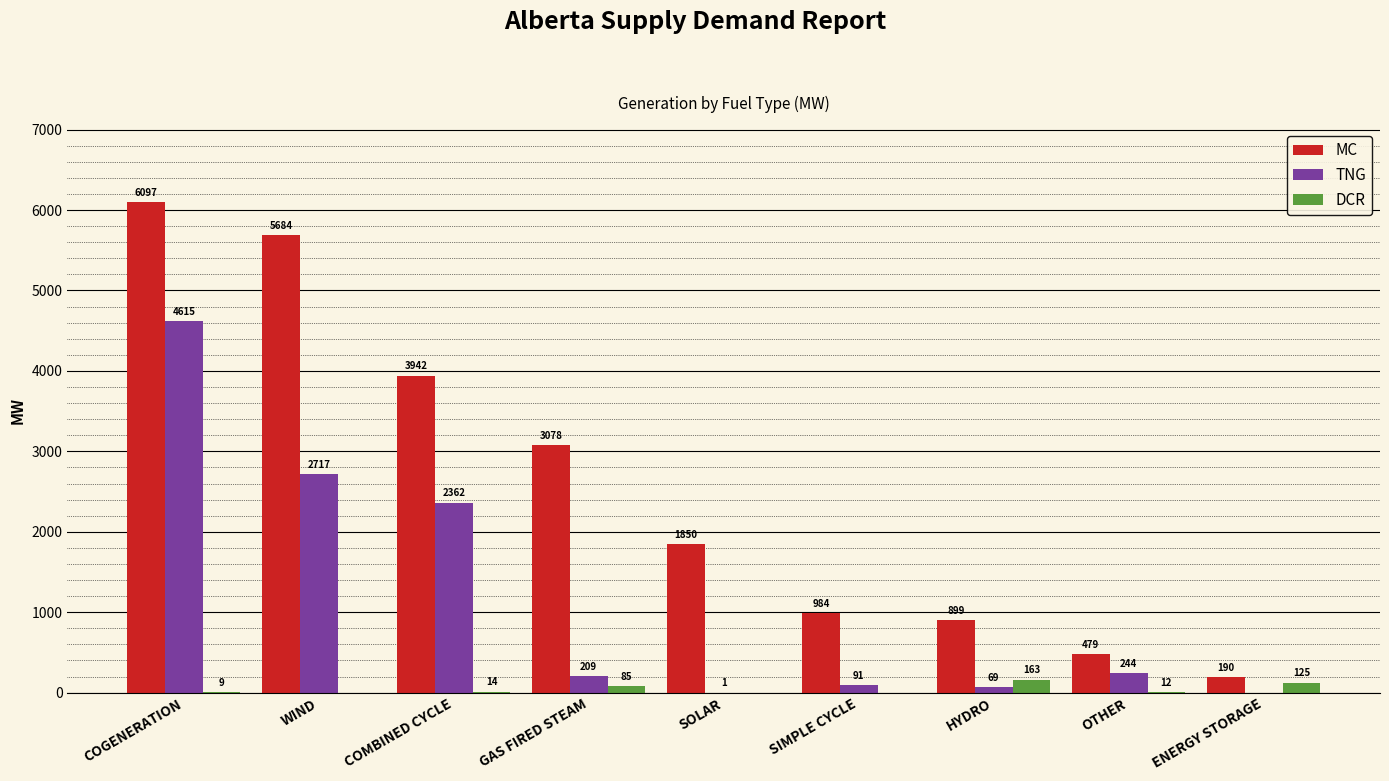

Is the value of TNG at HYDRO greater than the value of DCR at HYDRO?

No